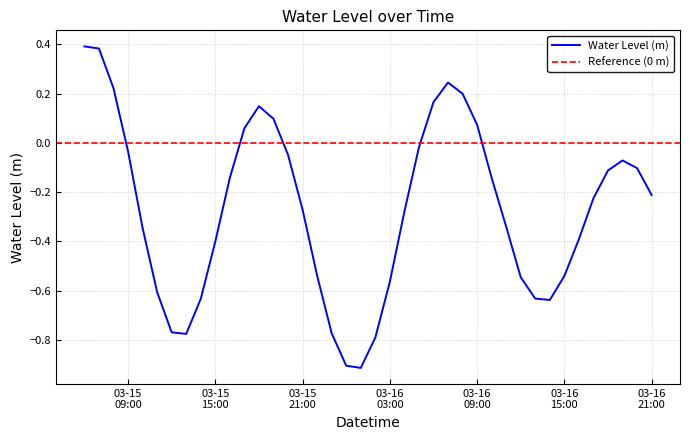

What is the value of the 30th point from the left?

-0.3